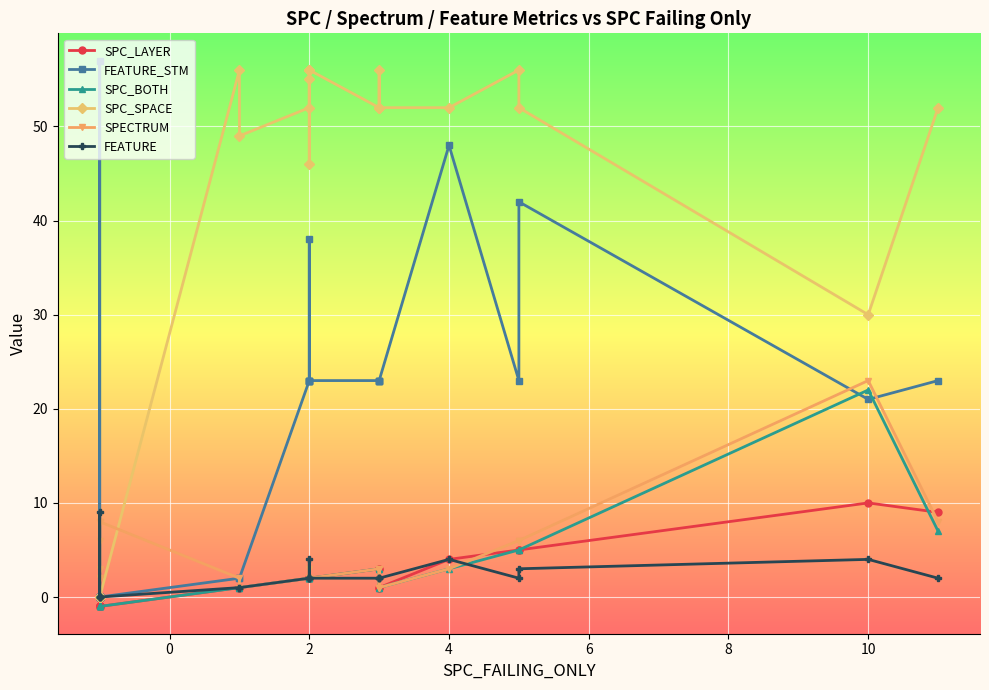

True or false: FEATURE_STM and SPC_LAYER cross at least once.

False